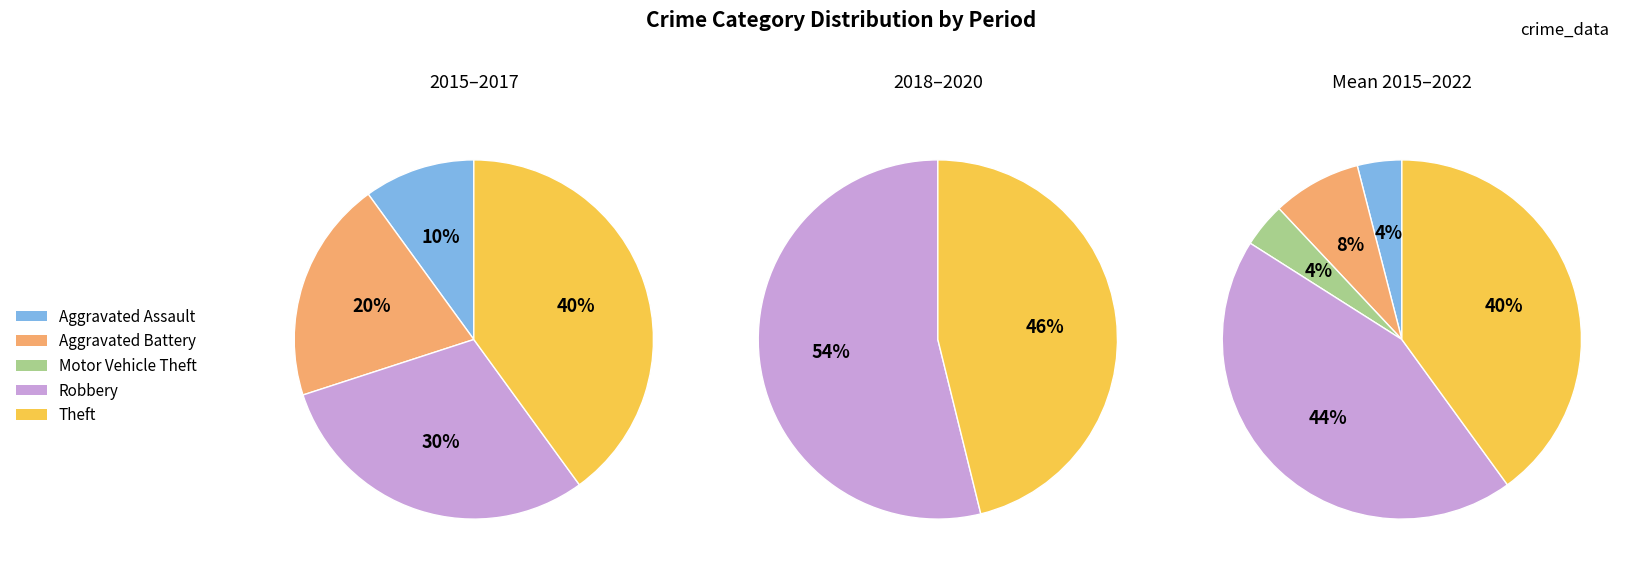

True or false: Aggravated Assault accounts for 4% of the total.

True